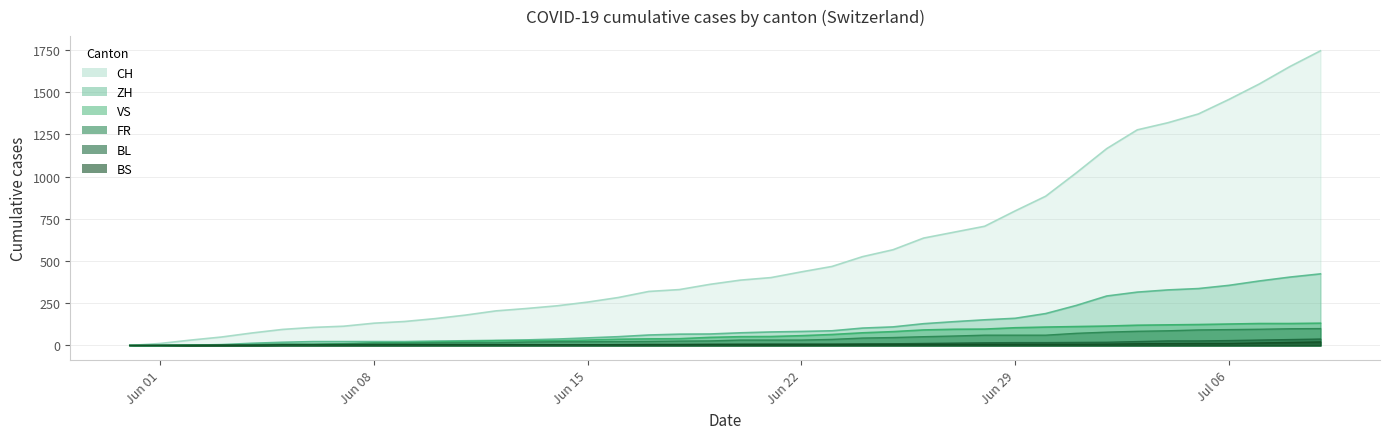

List the series in order of their peak value, highest first.

CH, ZH, VS, FR, BL, BS